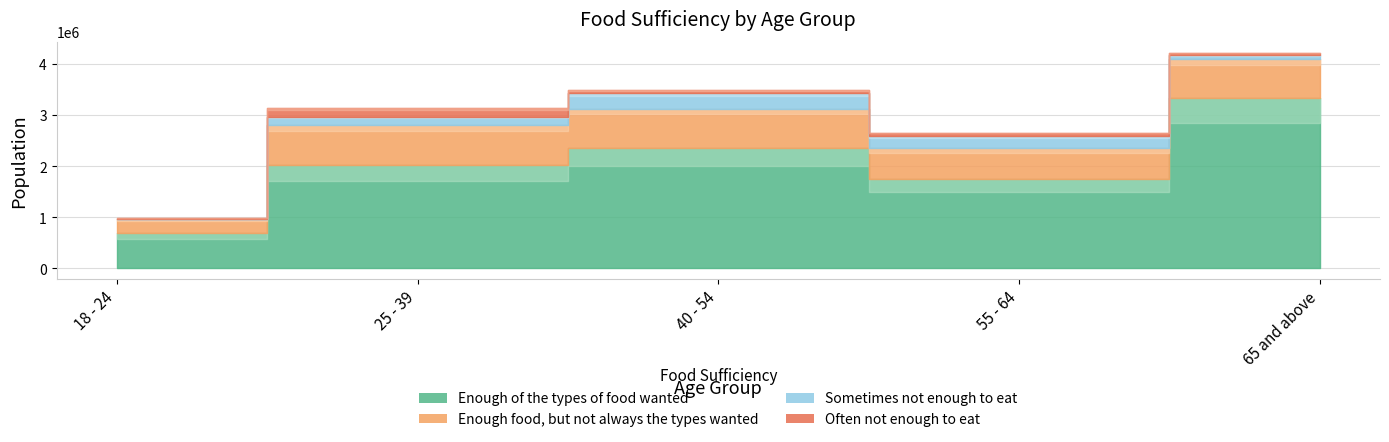

What is the difference between the maximum and minimum values in the Sometimes not enough to eat series?

287403